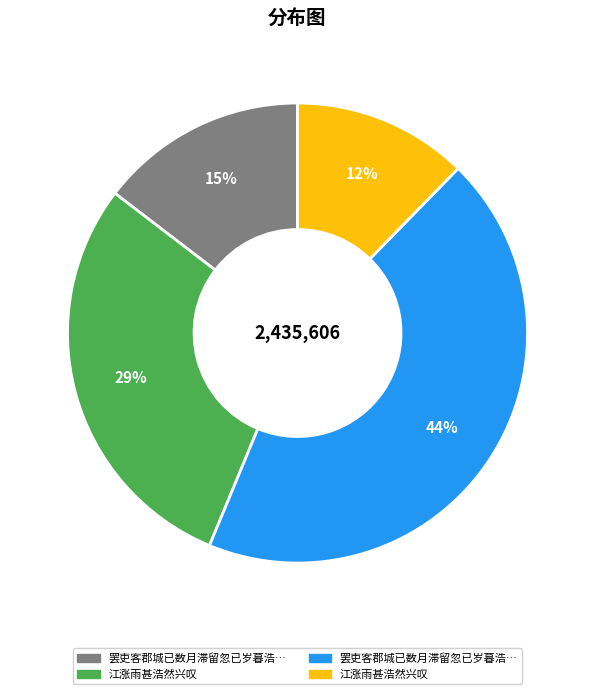

Is there a majority slice in this chart?

No